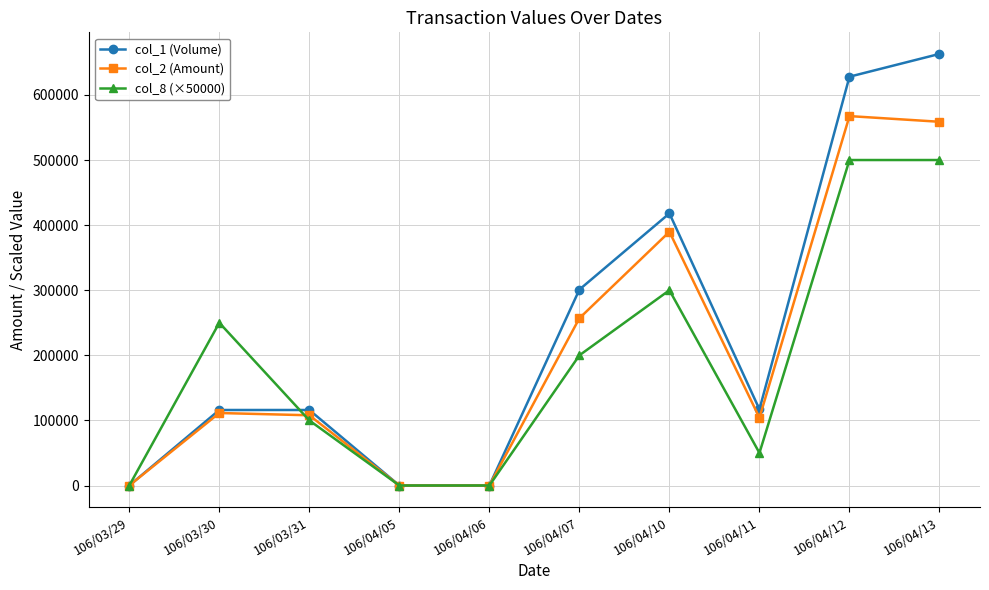

How many data points does each series have?

10